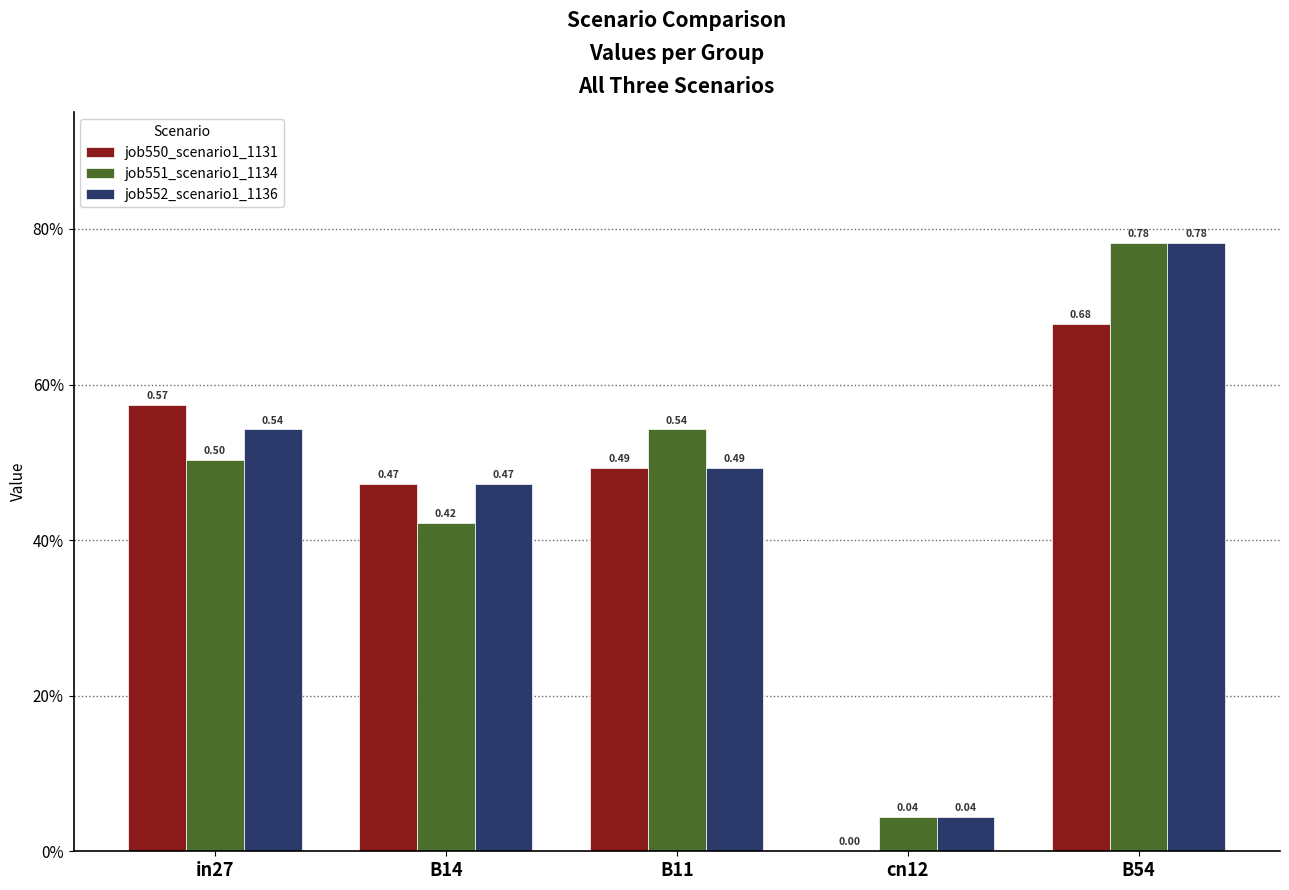

What are all the series names shown in the legend?

job550_scenario1_1131, job551_scenario1_1134, job552_scenario1_1136